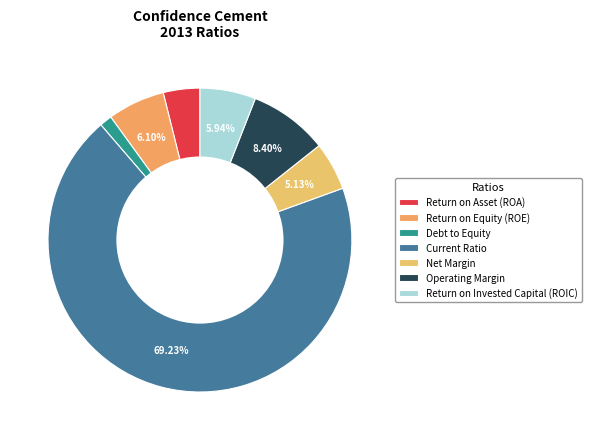

Is Operating Margin the majority of the pie?

No